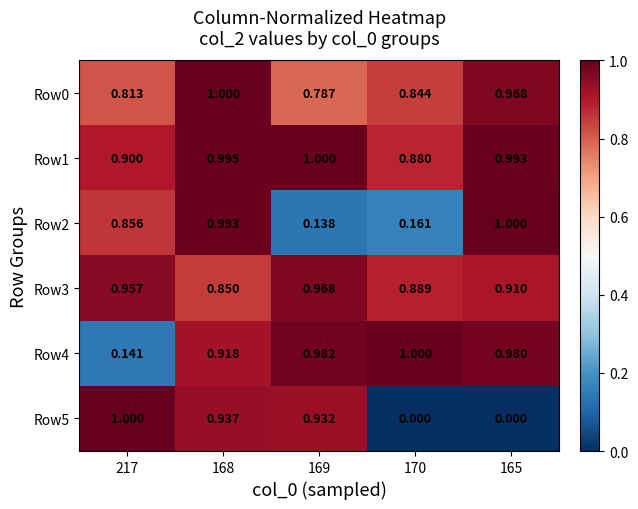

Is the value of Row5 at 165 greater than the value of Row1 at 165?

No